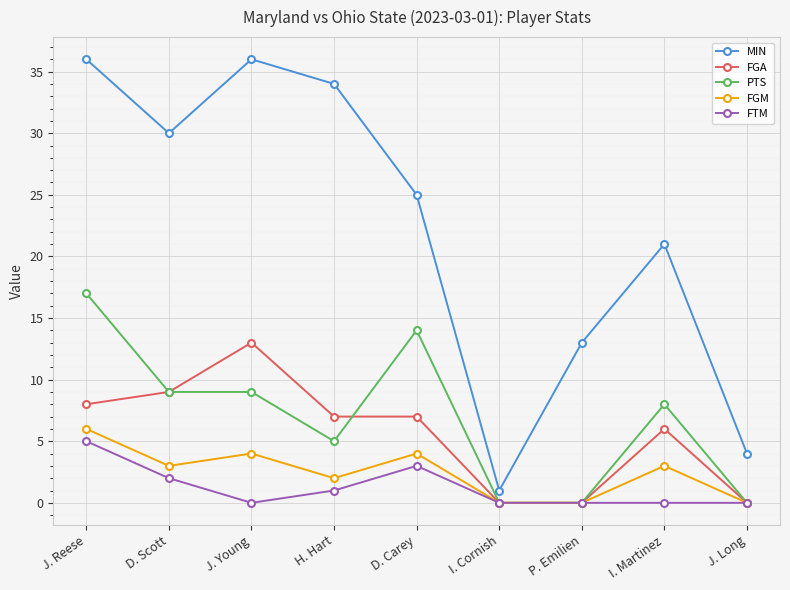

Is the value of FGA at I. Martinez greater than the value of PTS at H. Hart?

Yes